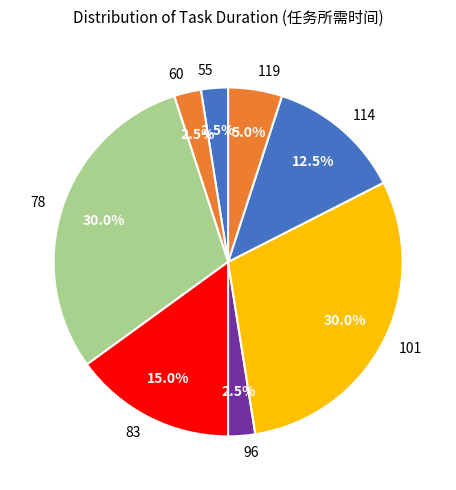

Between 83 and 60, which is larger?

83